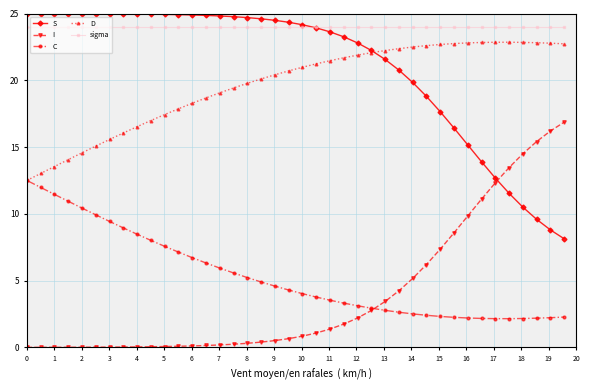

What is the value of the S point at the 40th from the left?

8.1